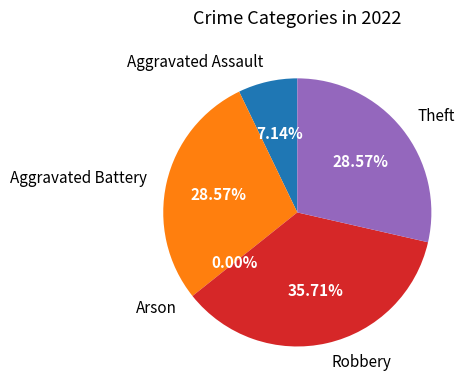

Is it true that Aggravated Battery is 29% of the pie?

True